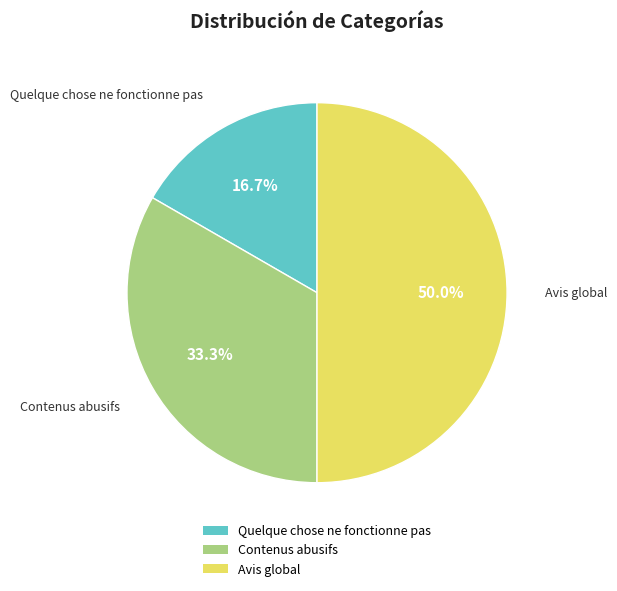

Which has a higher value, Quelque chose ne fonctionne pas or Contenus abusifs?

Contenus abusifs